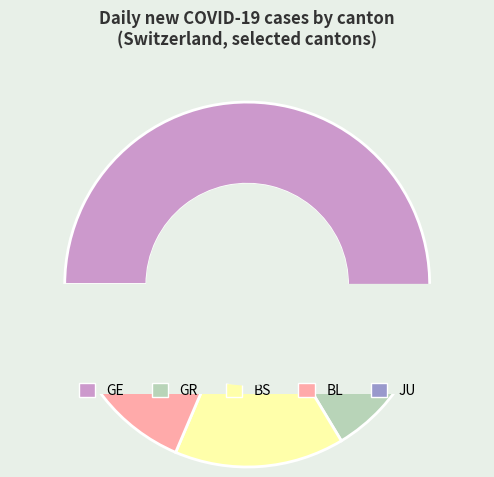

What portion of the pie excludes GR?

72.2%